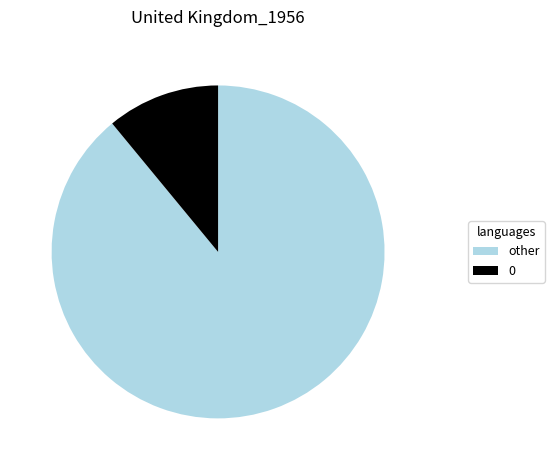

What is the largest slice in the pie chart?

other